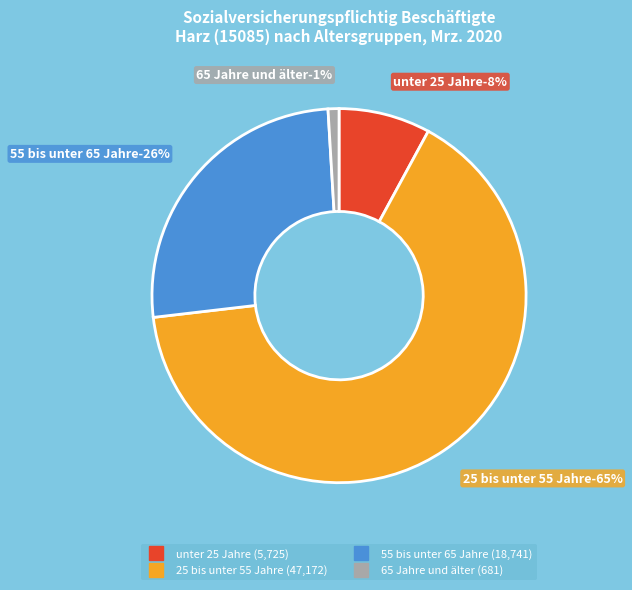

To the nearest percent, what is the average slice percentage?

25%